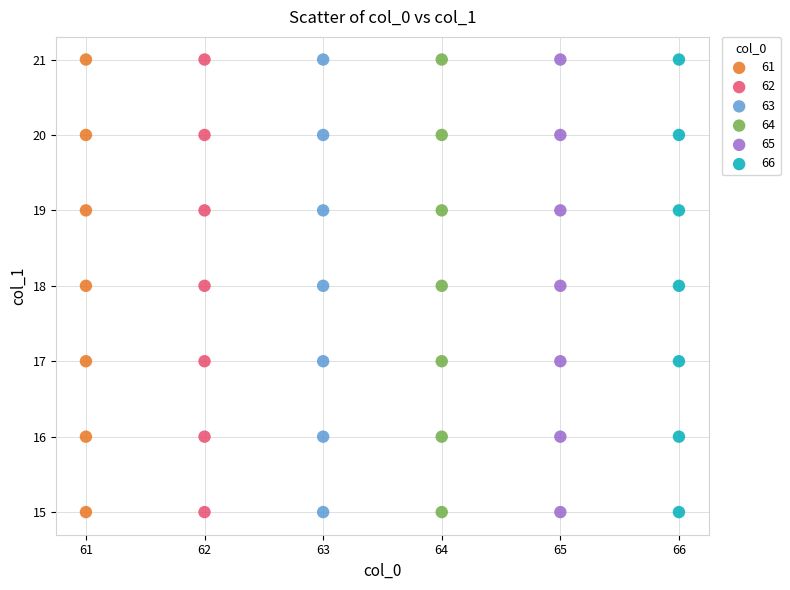

What are all the series names shown in the legend?

61, 62, 63, 64, 65, 66